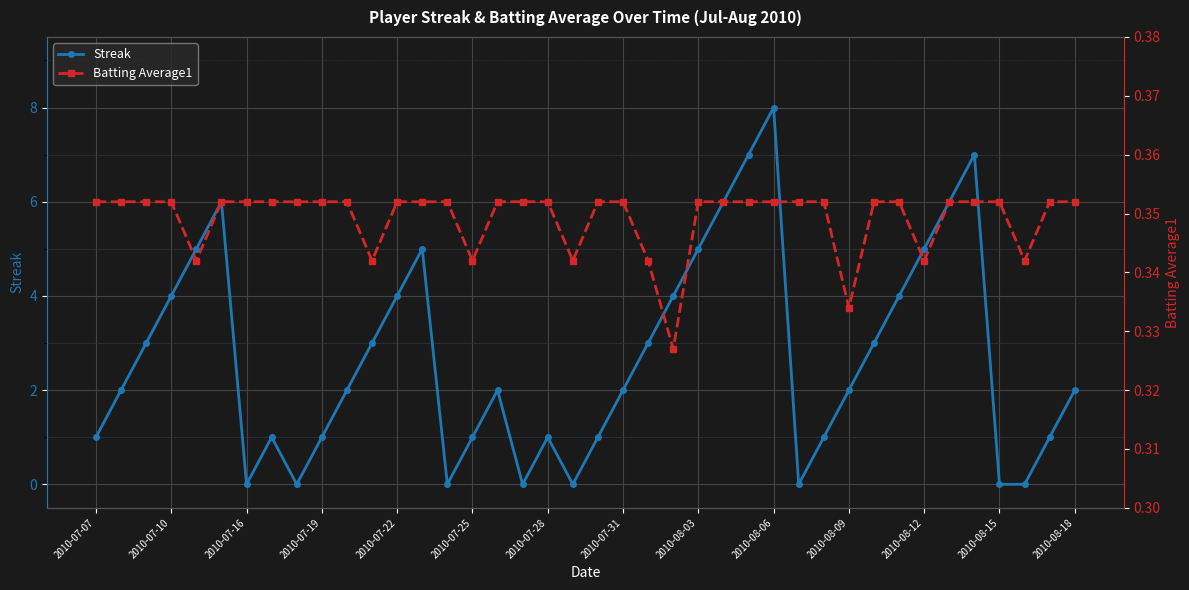

What position from the left is 25?

26